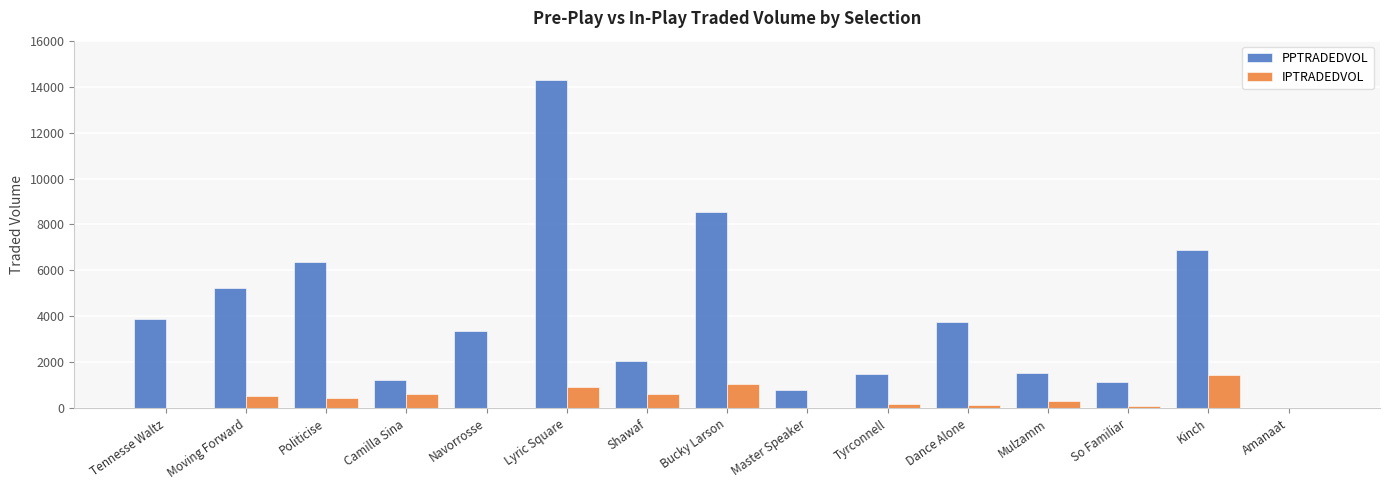

At which label does IPTRADEDVOL first exceed 325?

Moving Forward